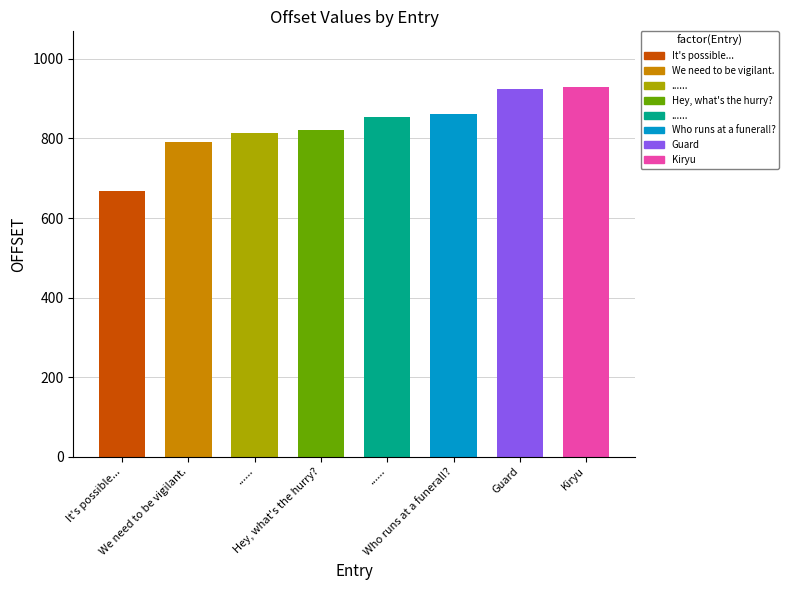

Reading left to right, what are all the values shown in this chart?

668=668	790=790	814=814	821=821	855=855	862=862	924=924	930=930